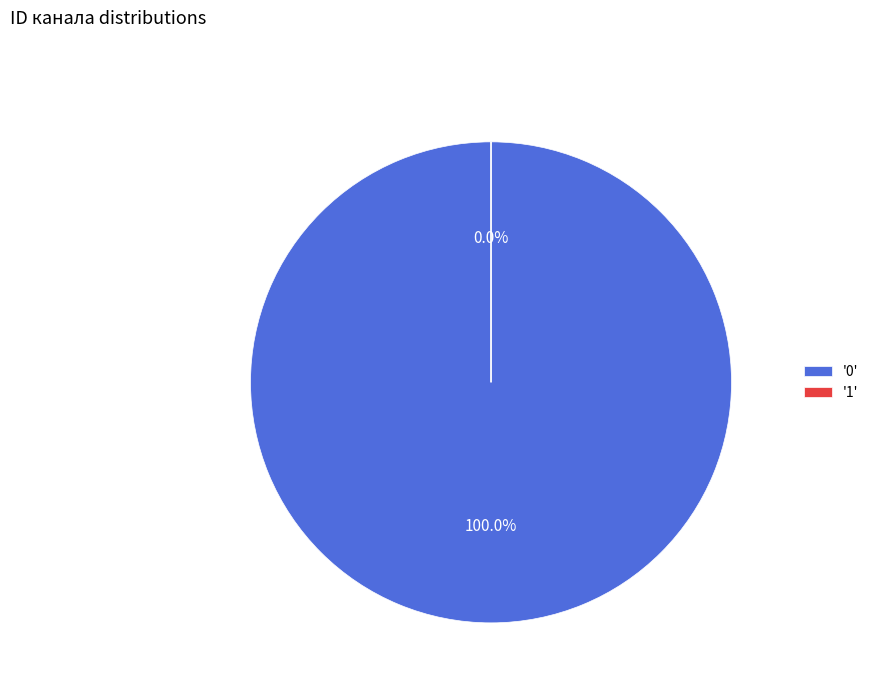

The 1 slice represents 1% of the pie. True or false?

False